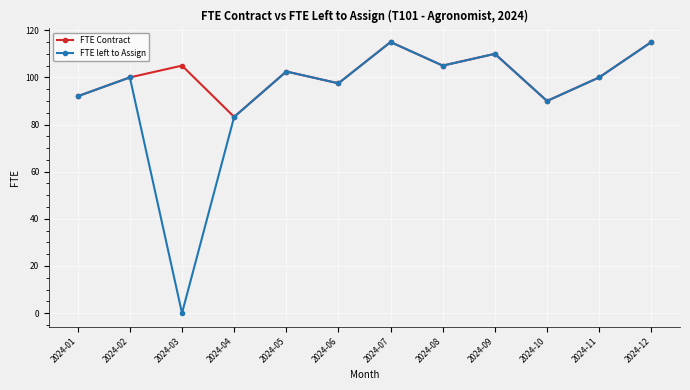

Where is the first local maximum for FTE left to Assign?

2024-02